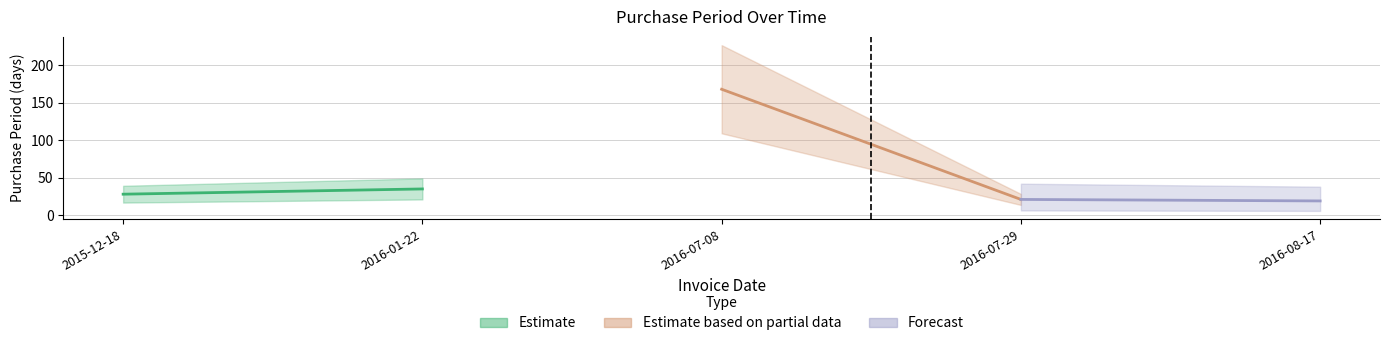

True or false: there are more than 0 points higher than both neighbors.

True